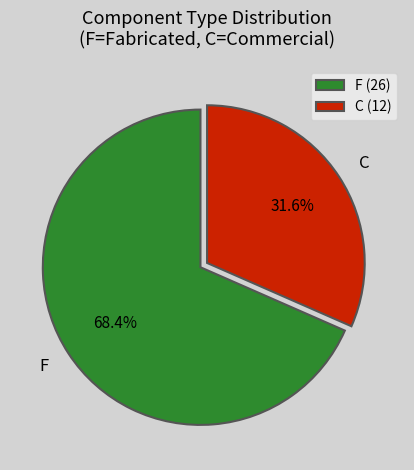

Count the number of slices in the pie.

2